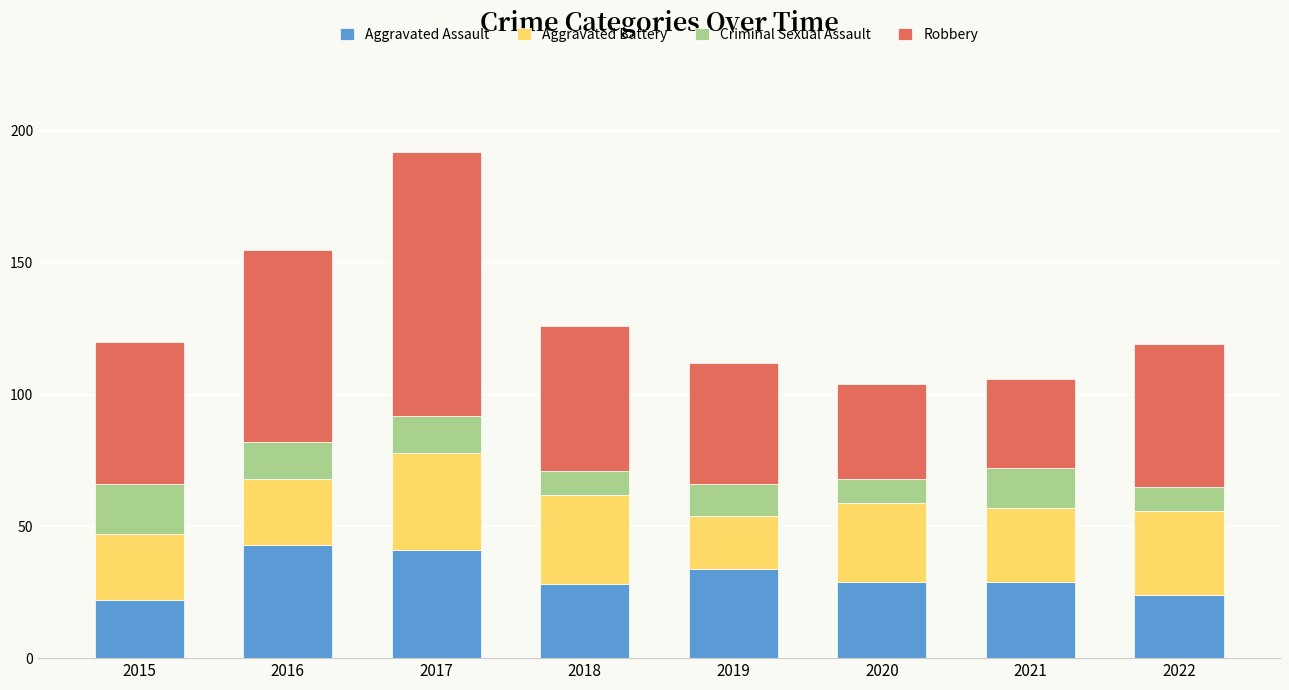

At which category is the sum across all series the highest?

2017